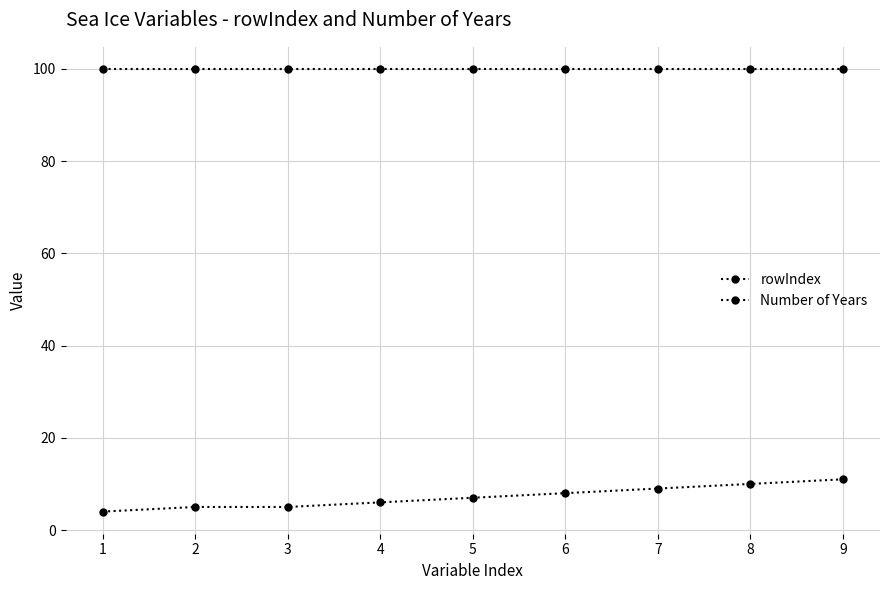

Which label corresponds to the largest value in the chart?

1